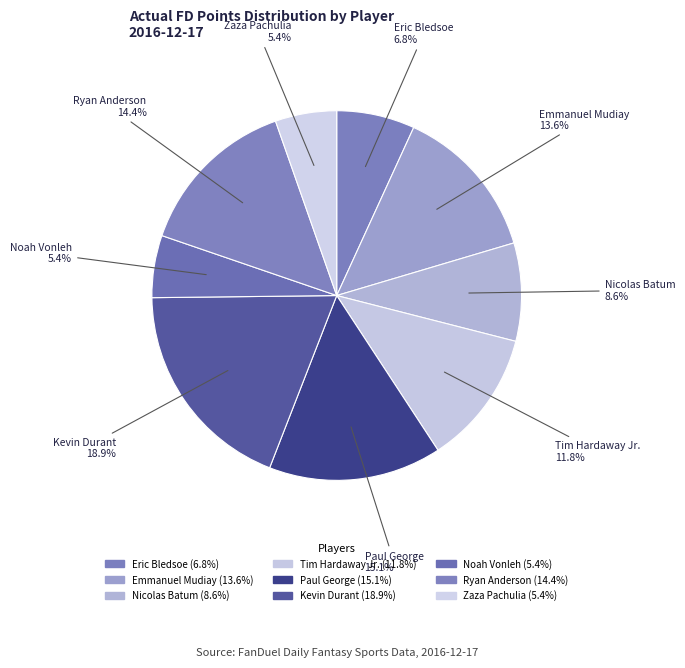

Is there a majority slice in this chart?

No